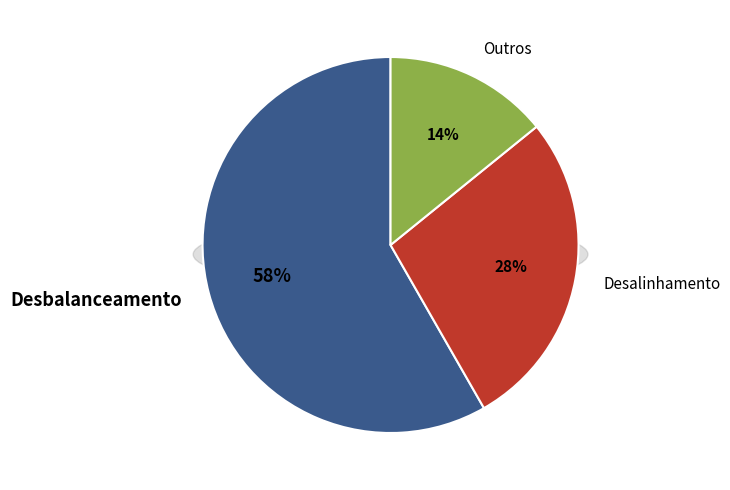

Between 1 and 3, which is larger?

3